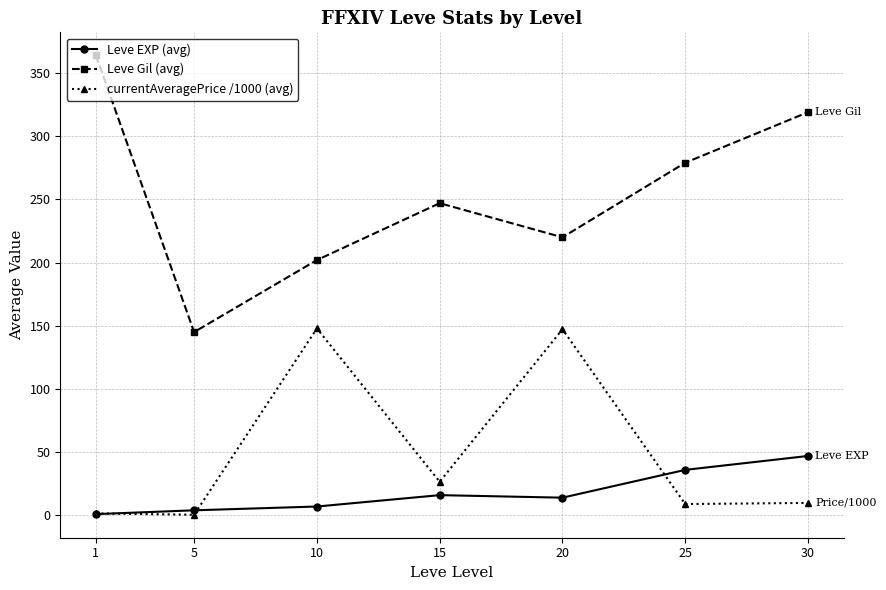

What is the value of the Leve EXP (avg) point at the 4th from the left?

16.0